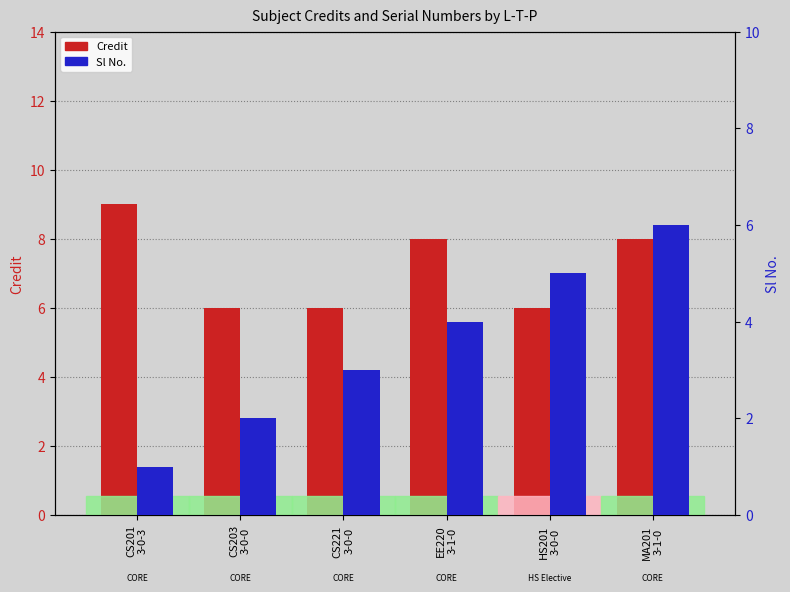

What is the maximum value shown in the chart?

9